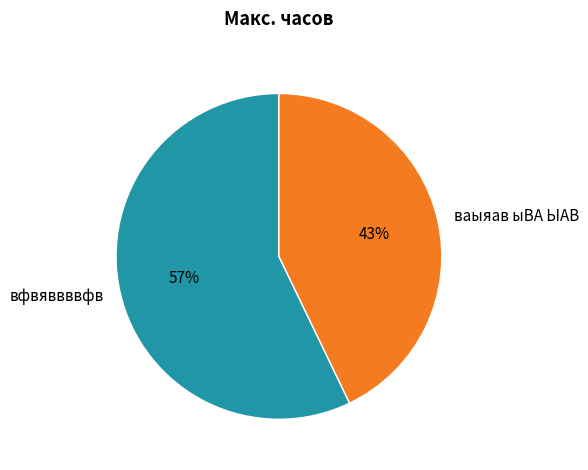

Which slice is the largest?

вфвяввввфв